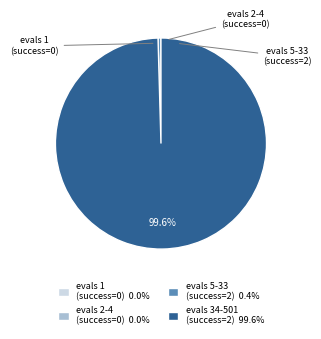

Does any single category account for the majority?

Yes